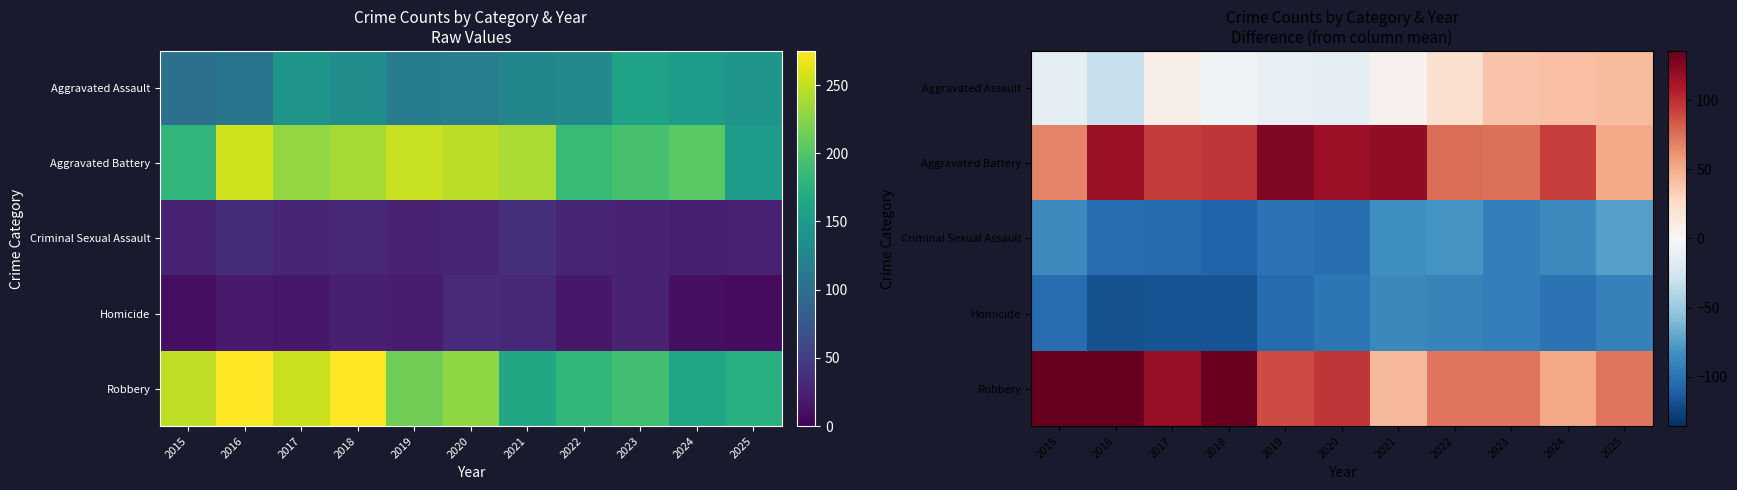

The value of Criminal Sexual Assault at 2024 is -51.4. True or false?

False